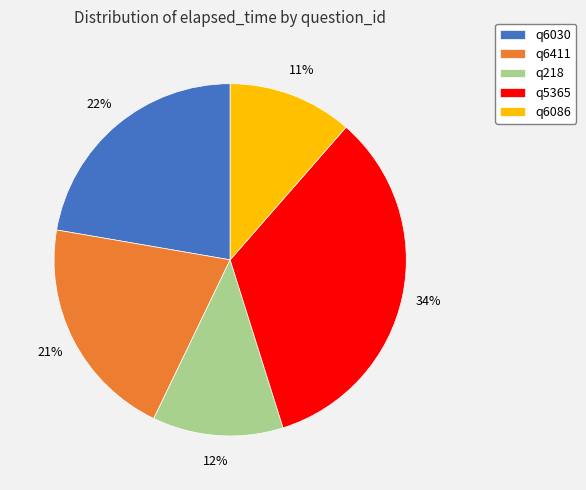

What is the largest slice in the pie chart?

q5365